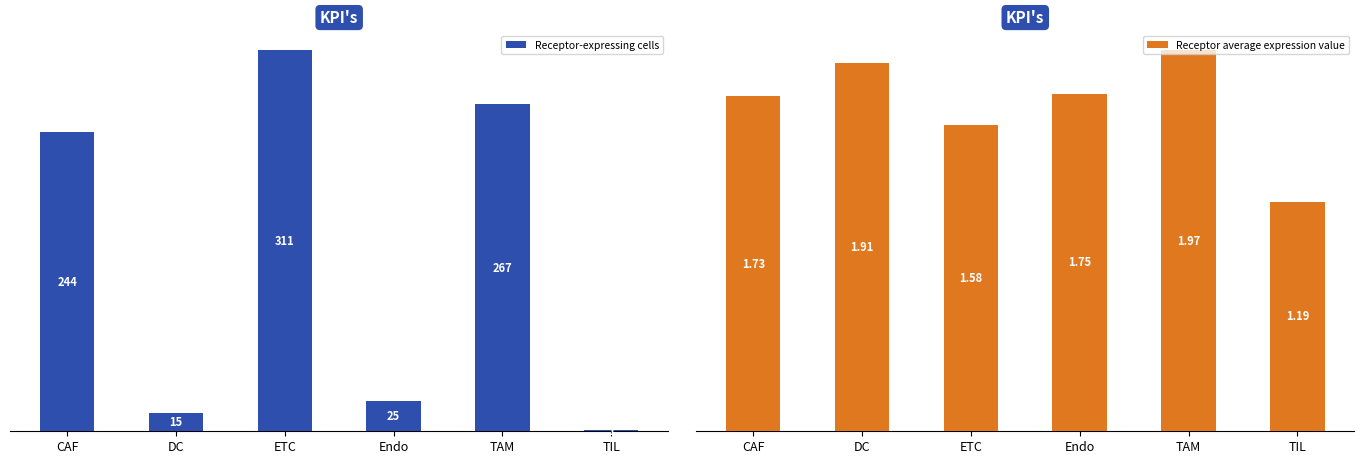

What are all the series names shown in the legend?

Receptor-expressing cells, Receptor average expression value